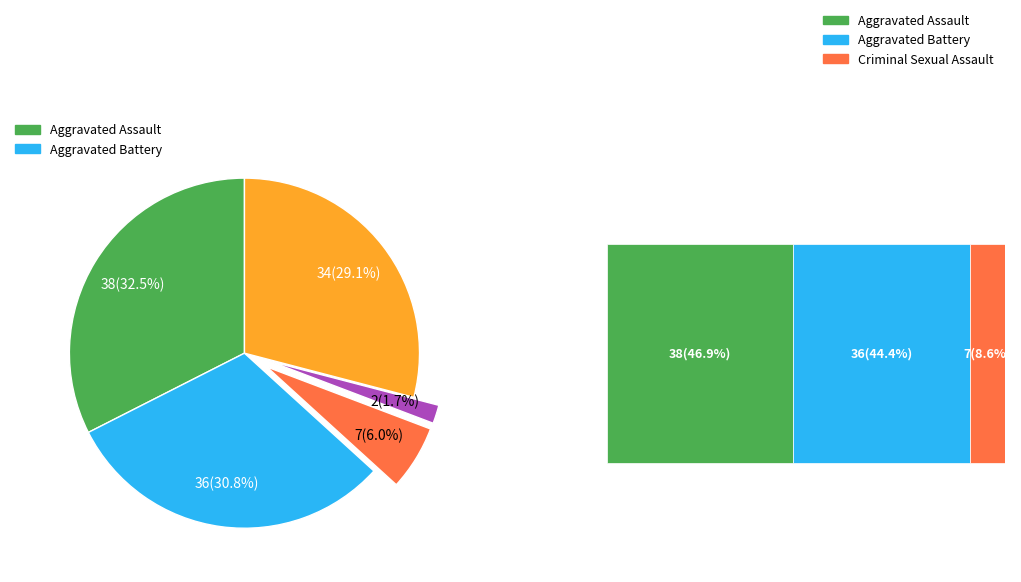

How many slices are in this pie chart?

5